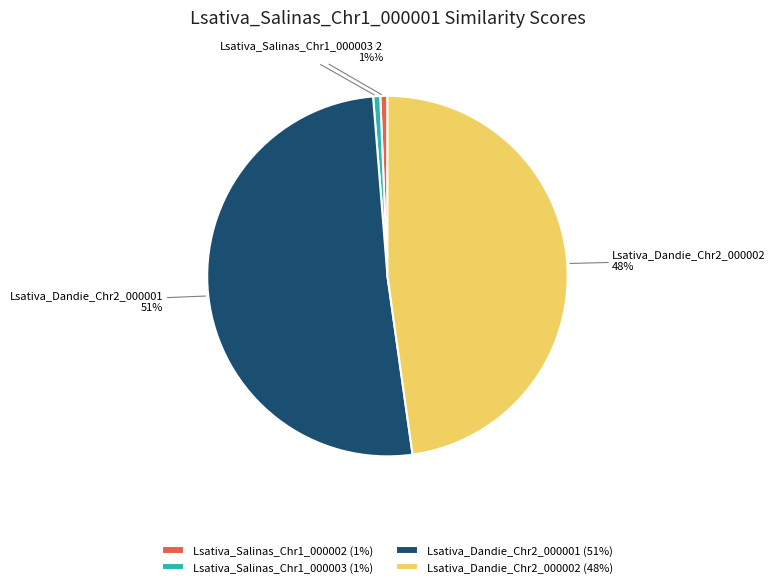

Which has a higher value, Lsativa_Salinas_Chr1_000002 or Lsativa_Dandie_Chr2_000001?

Lsativa_Dandie_Chr2_000001